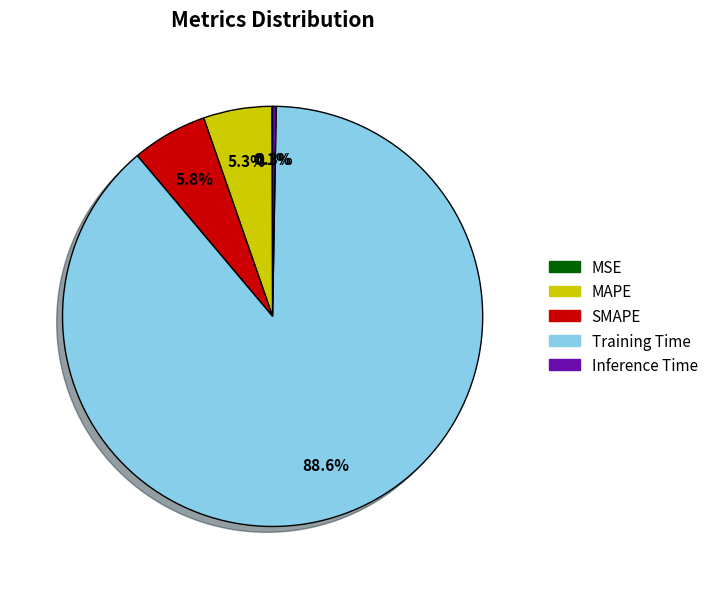

Does Training Time represent more than half of the total?

Yes